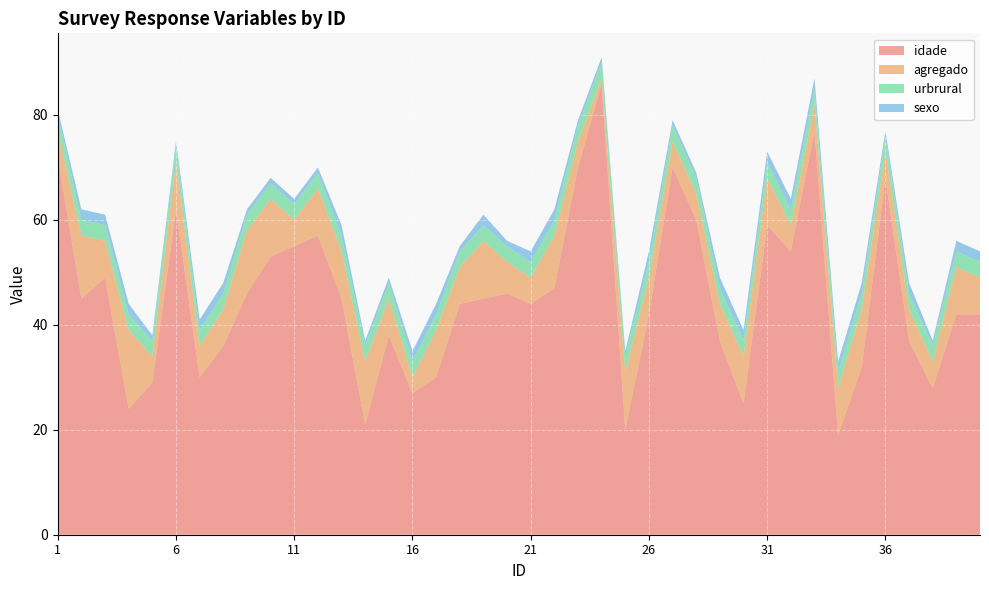

Reading left to right, what are all the values shown in this chart?

idade: 1=72	2=45	3=49	4=24	5=29	6=62	7=30	8=36	9=46	10=53	11=55	12=57	13=45	14=21	15=38	16=27	17=30	18=44	19=45	20=46	21=44	22=47	23=70	24=86	25=20	26=42	27=70	28=60	29=37	30=25	31=59	32=54	33=77	34=19	35=32	36=68	37=37	38=28	39=42	40=42
agregado: 1=5	2=12	3=7	4=15	5=5	6=9	7=6	8=7	9=12	10=11	11=5	12=9	13=9	14=12	15=7	16=3	17=9	18=7	19=11	20=6	21=5	22=10	23=5	24=1	25=11	26=7	27=5	28=5	29=7	30=9	31=9	32=5	33=5	34=9	35=11	36=5	37=6	38=5	39=9	40=7
urbrural: 1=3	2=3	3=3	4=3	5=3	6=3	7=3	8=3	9=3	10=3	11=3	12=3	13=3	14=3	15=3	16=3	17=3	18=3	19=3	20=3	21=3	22=3	23=3	24=3	25=3	26=3	27=3	28=3	29=3	30=3	31=3	32=3	33=3	34=3	35=3	36=3	37=3	38=3	39=3	40=3
sexo: 1=1	2=2	3=2	4=2	5=1	6=1	7=2	8=2	9=1	10=1	11=1	12=1	13=2	14=1	15=1	16=2	17=2	18=1	19=2	20=1	21=2	22=2	23=1	24=1	25=1	26=2	27=1	28=1	29=2	30=2	31=2	32=2	33=2	34=2	35=2	36=1	37=2	38=1	39=2	40=2